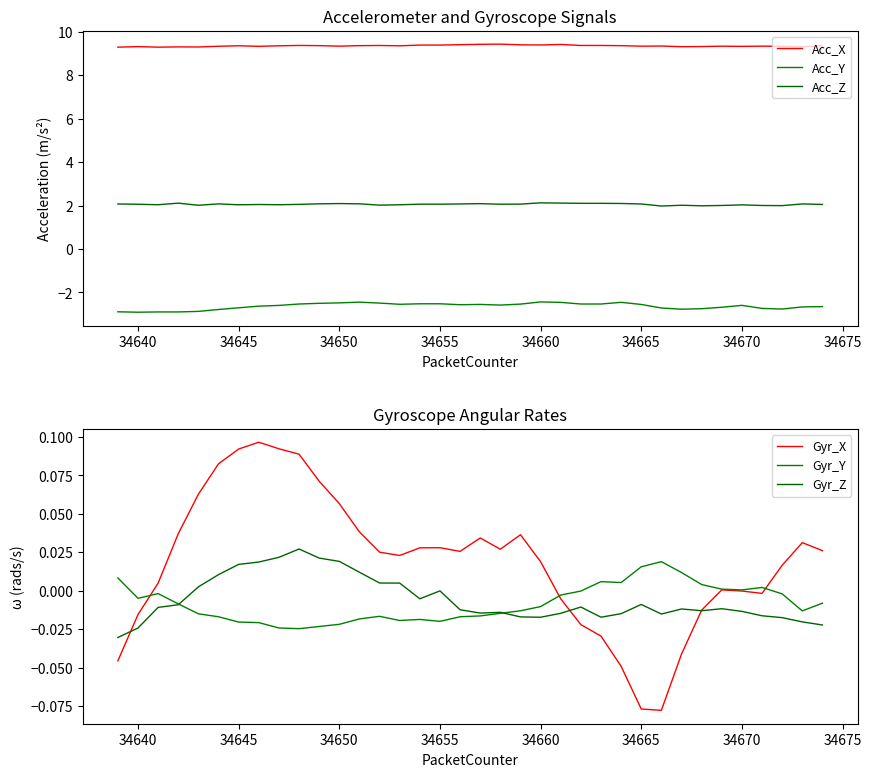

True or false: Acc_Z and Gyr_Y intersect in this chart.

False